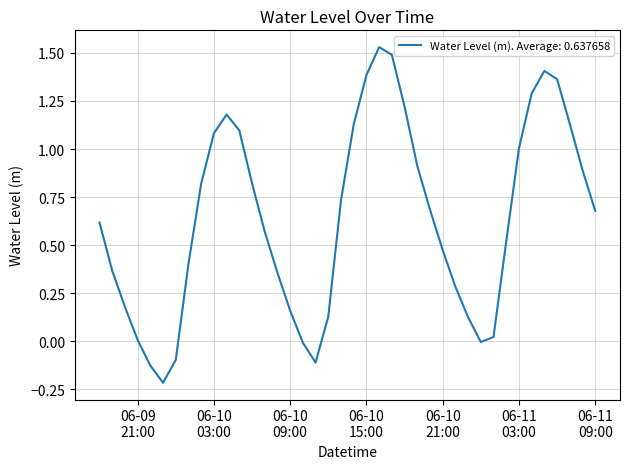

True or false: the data has more than 2 interior local peaks.

True